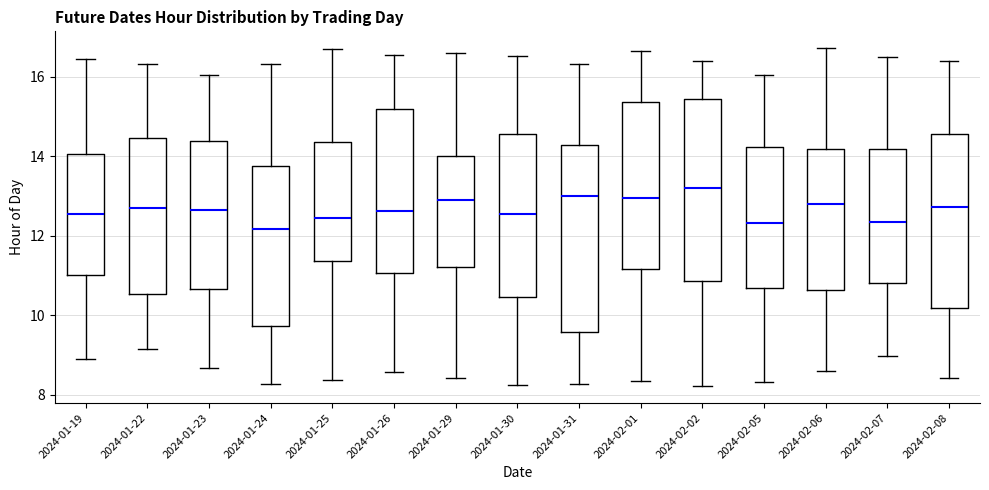

Reading left to right, transcribe this box plot: for each box, give where its median line is, the range the box spans, and where its two whiskers end, as read against the y-axis. The values are not printed on the chart, so give them approximately, as read against the axis.

2024-01-19: median 12.6, box 11.0 to 14.0, whiskers 8.8 to 16.4
2024-01-22: median 12.6, box 10.6 to 14.4, whiskers 9.2 to 16.4
2024-01-23: median 12.6, box 10.6 to 14.4, whiskers 8.6 to 16.0
2024-01-24: median 12.2, box 9.8 to 13.8, whiskers 8.2 to 16.4
2024-01-25: median 12.4, box 11.4 to 14.4, whiskers 8.4 to 16.6
2024-01-26: median 12.6, box 11.0 to 15.2, whiskers 8.6 to 16.6
2024-01-29: median 13.0, box 11.2 to 14.0, whiskers 8.4 to 16.6
2024-01-30: median 12.6, box 10.4 to 14.6, whiskers 8.2 to 16.6
2024-01-31: median 13.0, box 9.6 to 14.2, whiskers 8.2 to 16.4
2024-02-01: median 13.0, box 11.2 to 15.4, whiskers 8.4 to 16.6
2024-02-02: median 13.2, box 10.8 to 15.4, whiskers 8.2 to 16.4
2024-02-05: median 12.4, box 10.6 to 14.2, whiskers 8.4 to 16.0
2024-02-06: median 12.8, box 10.6 to 14.2, whiskers 8.6 to 16.8
2024-02-07: median 12.4, box 10.8 to 14.2, whiskers 9.0 to 16.4
2024-02-08: median 12.8, box 10.2 to 14.6, whiskers 8.4 to 16.4